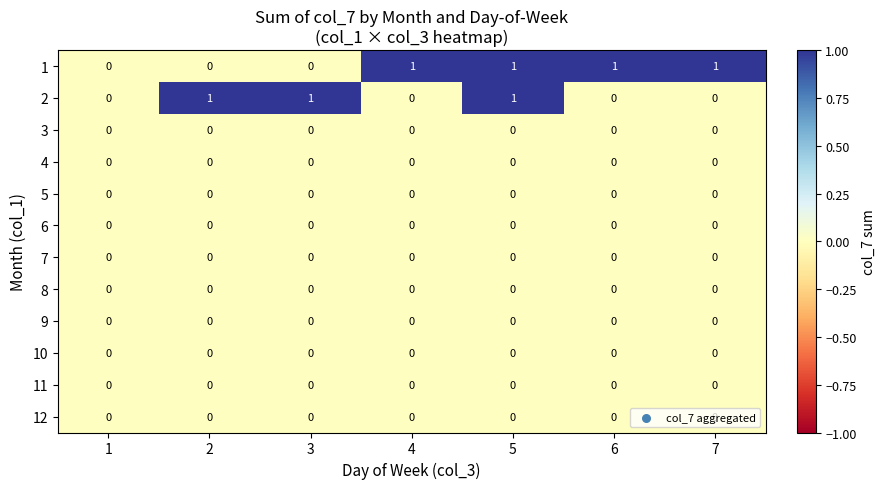

At which category is the sum across all series the highest?

5